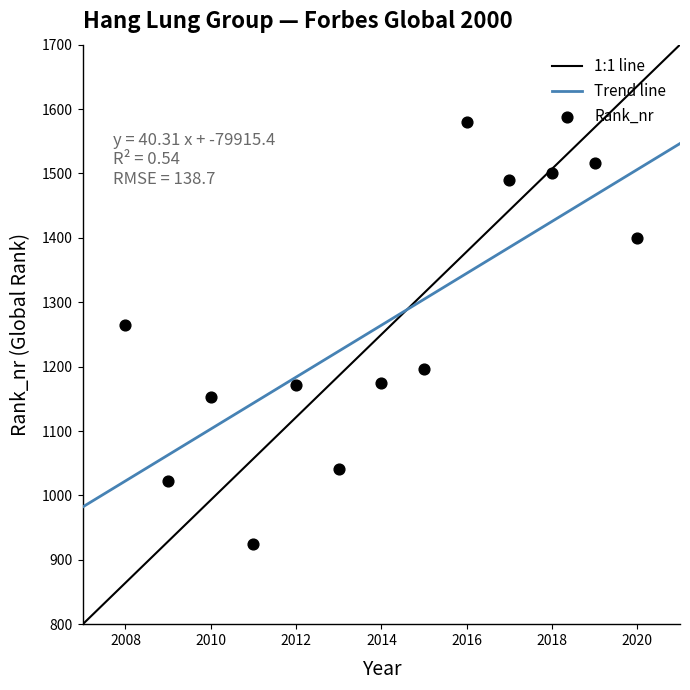

What Y value in the scatter plot is closest to 1252?

1265